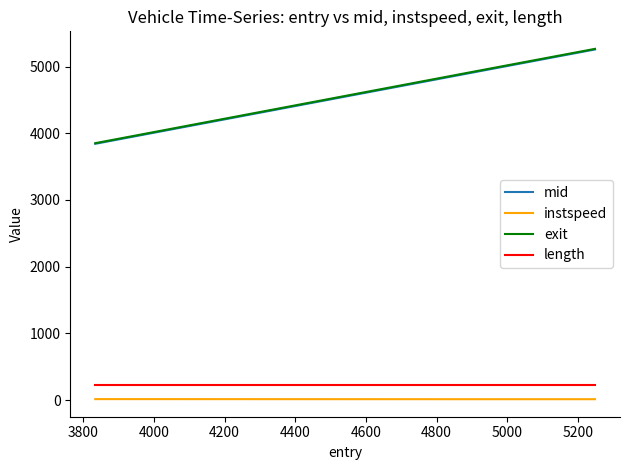

How many values in the exit series exceed 4945?

2